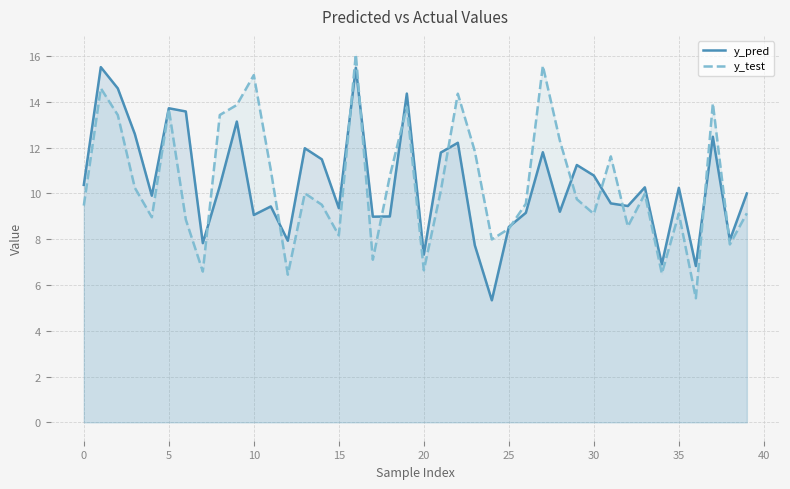

At which category is the sum across all series the highest?

16